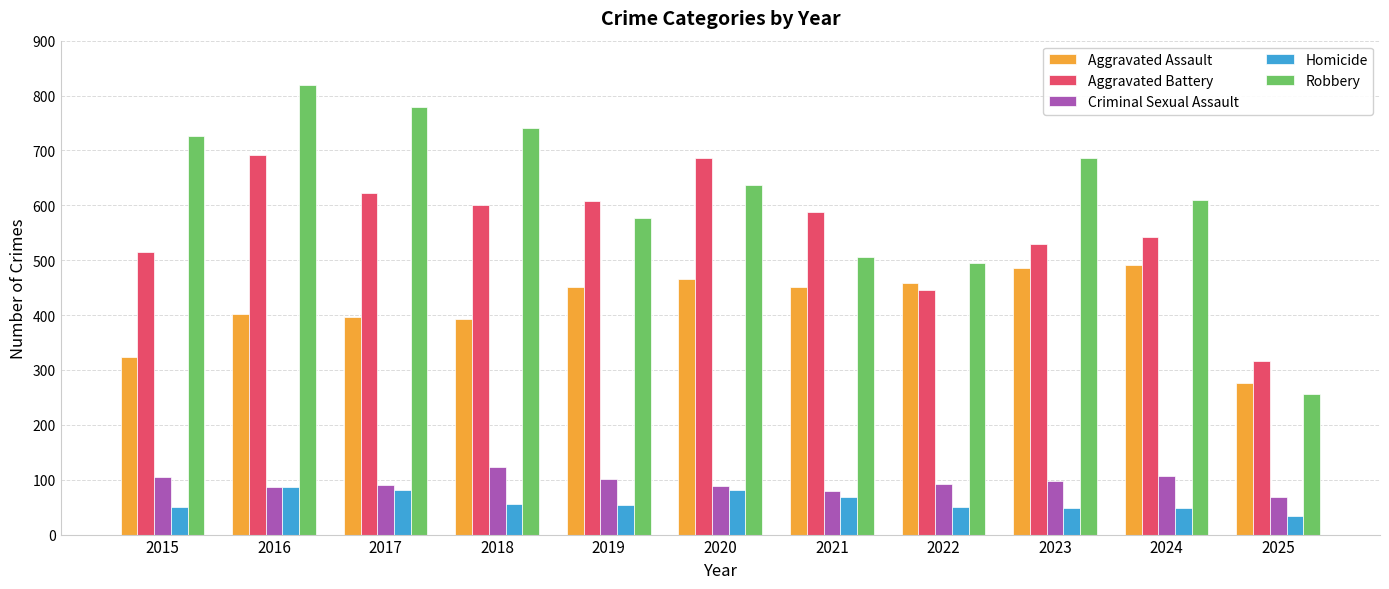

What is the sum of all Homicide values?

657